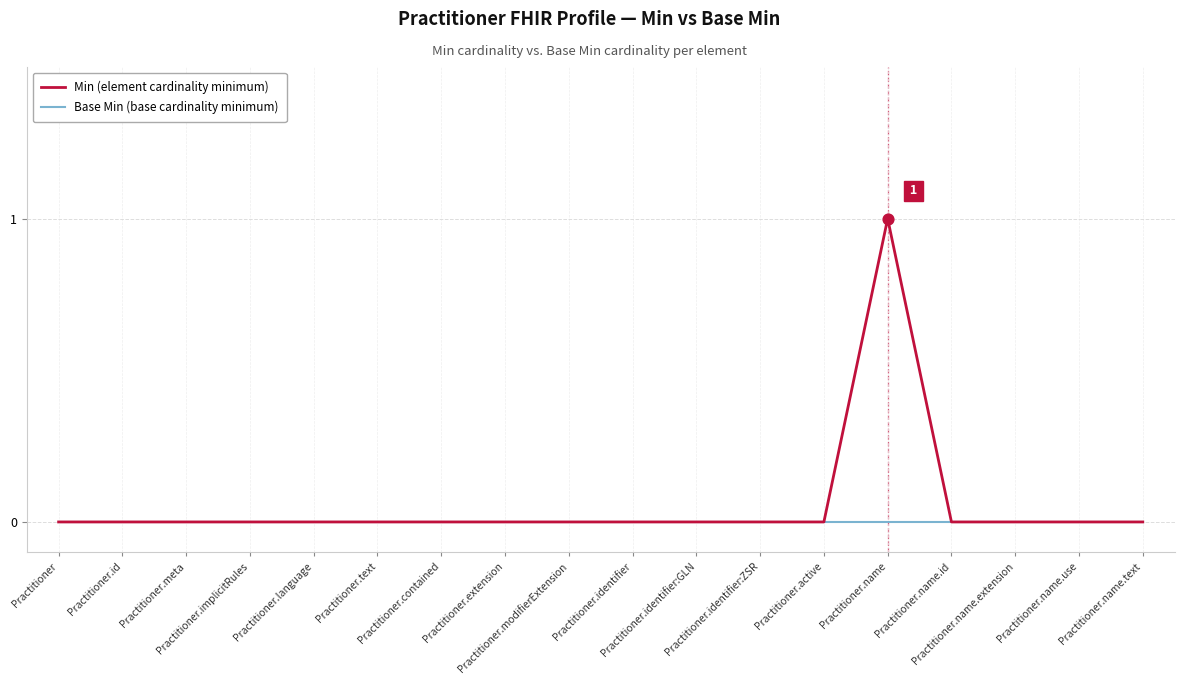

At which category is the sum across all series the highest?

Practitioner.name